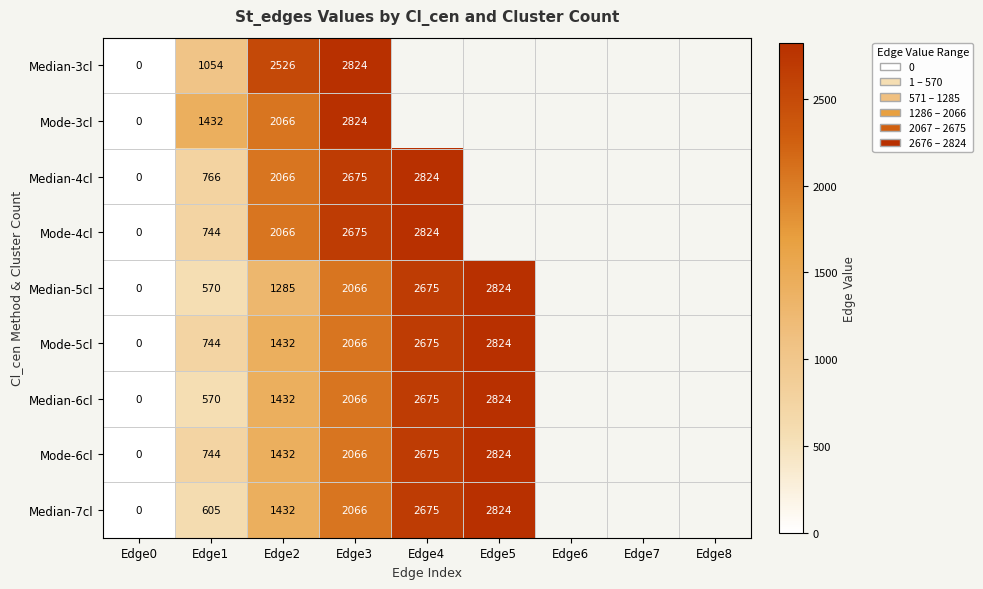

How many categories are shown in the chart?

9